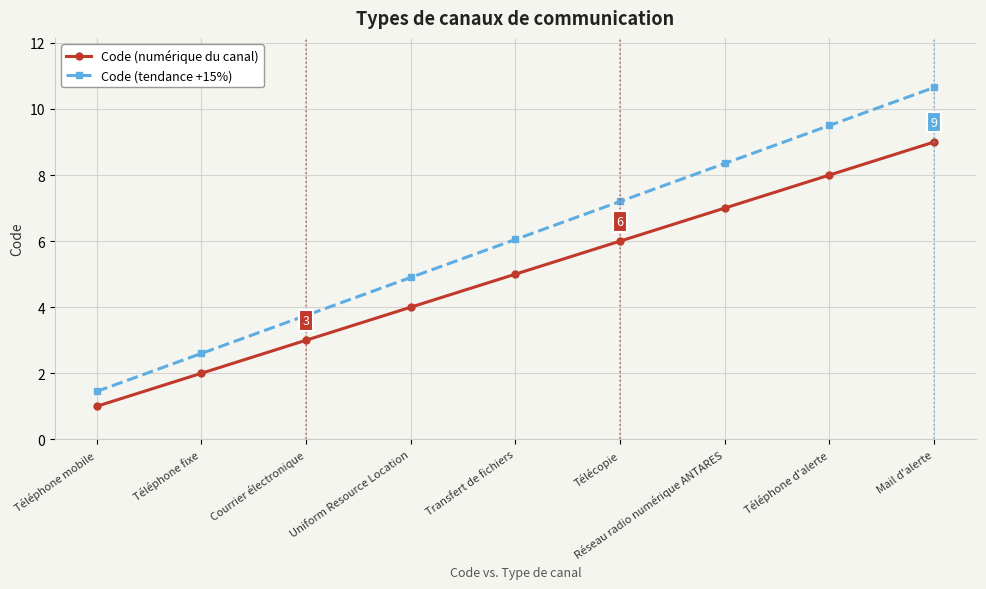

Is this an area chart (filled region under the line)?

No